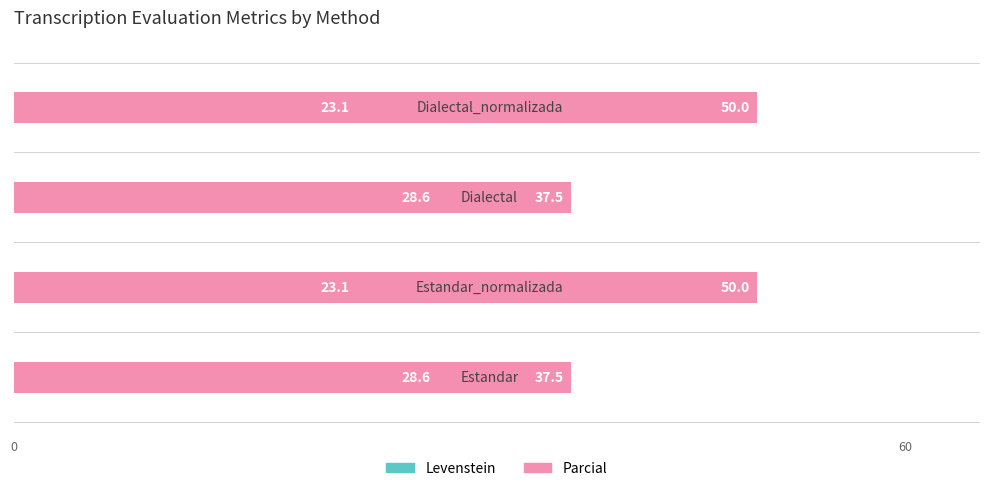

What is the value of the Levenstein bar at the 4th from the left?

23.1